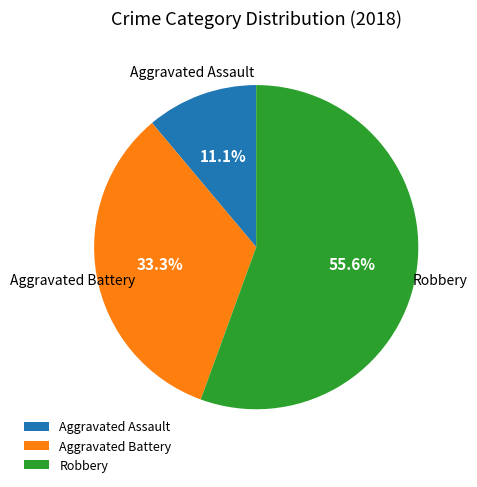

Which slice is the smallest?

Aggravated Assault